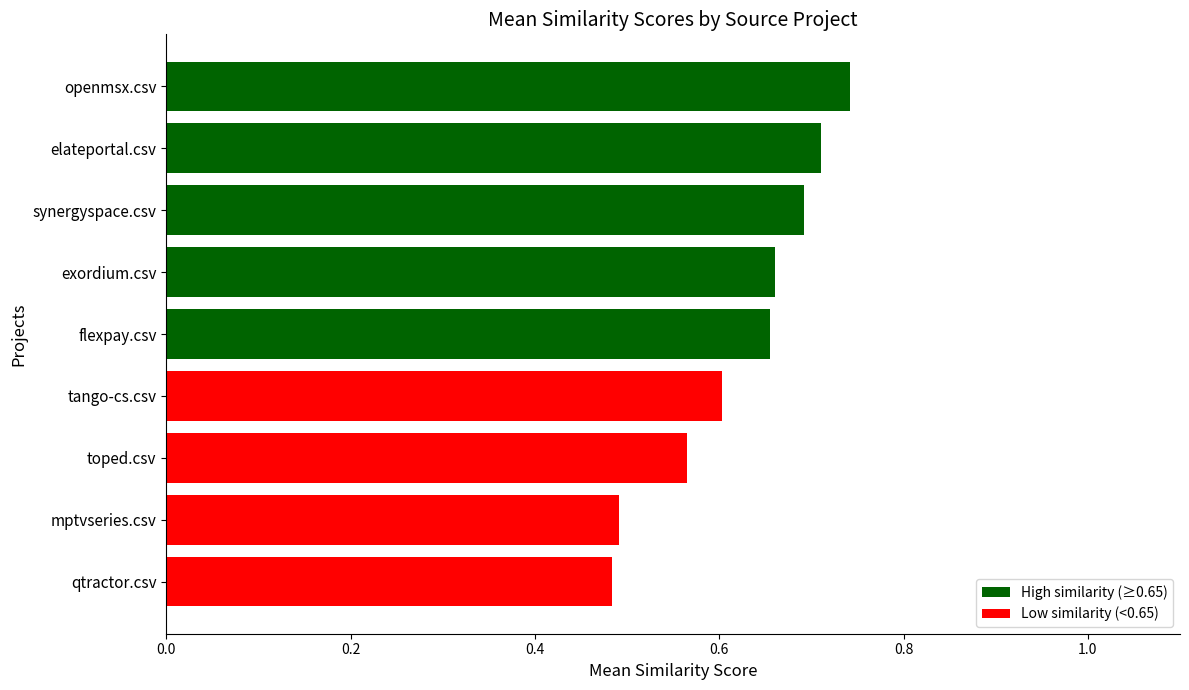

How many bars are there in total?

9